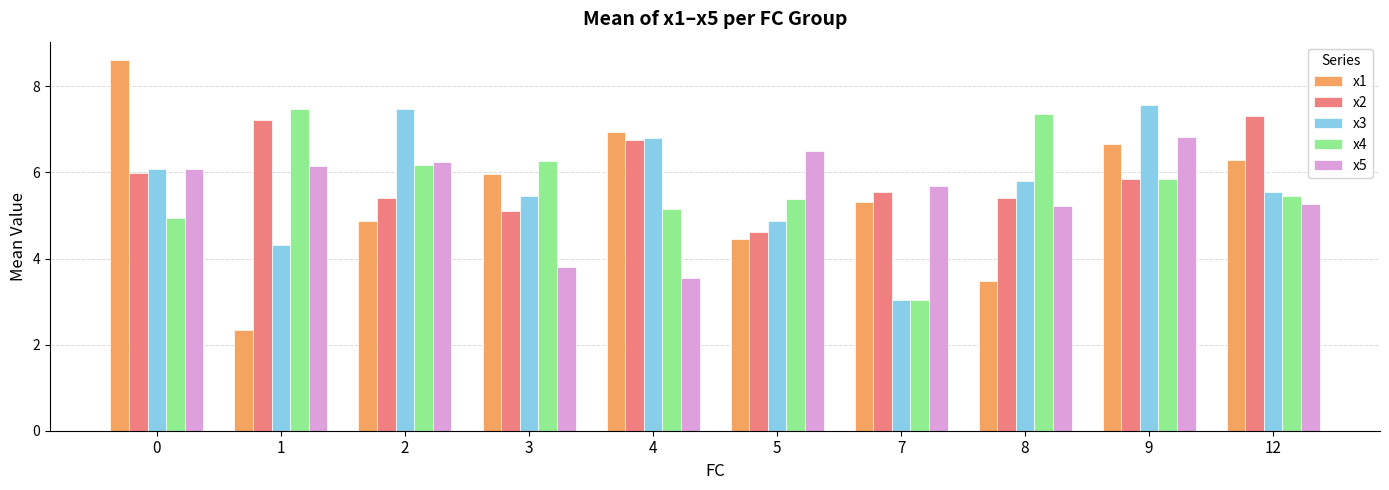

What is the greatest value displayed?

8.6